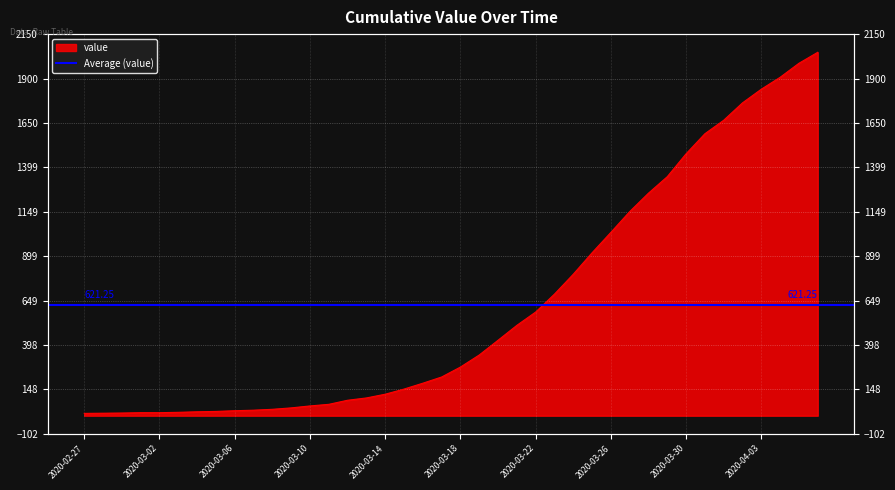

Reading right to left, transcribe all the data shown in this chart.

2020-04-06=2048	2020-04-05=1986	2020-04-04=1907	2020-04-03=1840	2020-04-02=1763	2020-04-01=1665	2020-03-31=1589	2020-03-30=1476	2020-03-29=1347	2020-03-28=1254	2020-03-27=1150	2020-03-26=1033	2020-03-25=918	2020-03-24=797	2020-03-23=685	2020-03-22=584	2020-03-21=509	2020-03-20=425	2020-03-19=342	2020-03-18=274	2020-03-17=218	2020-03-16=183	2020-03-15=150	2020-03-14=121	2020-03-13=100	2020-03-12=87	2020-03-11=64	2020-03-10=55	2020-03-09=44	2020-03-08=36	2020-03-07=31	2020-03-06=28	2020-03-05=24	2020-03-04=22	2020-03-03=19	2020-03-02=17	2020-03-01=17	2020-02-29=15	2020-02-28=14	2020-02-27=13